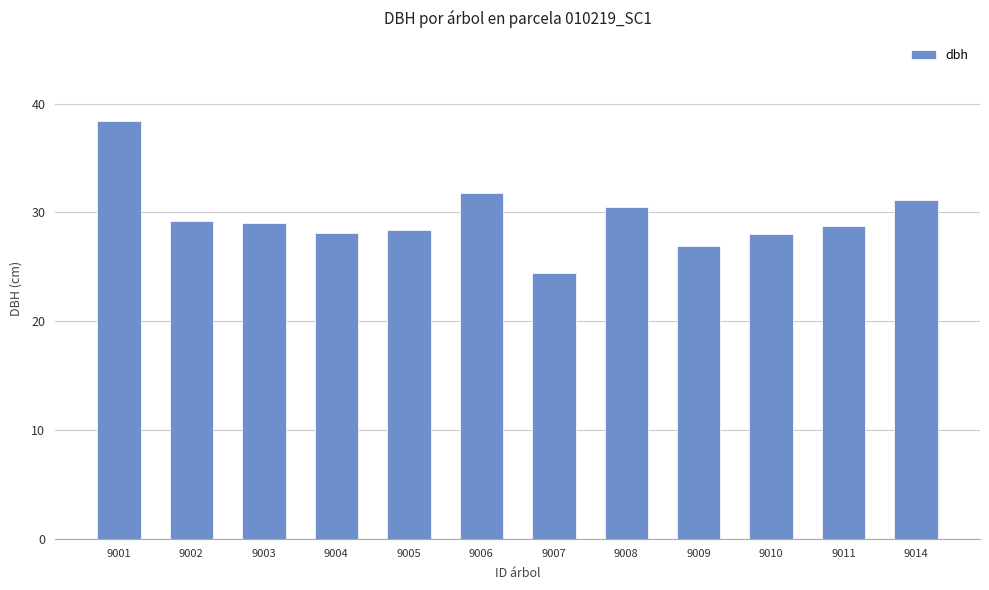

Read the value at 9008.

30.5